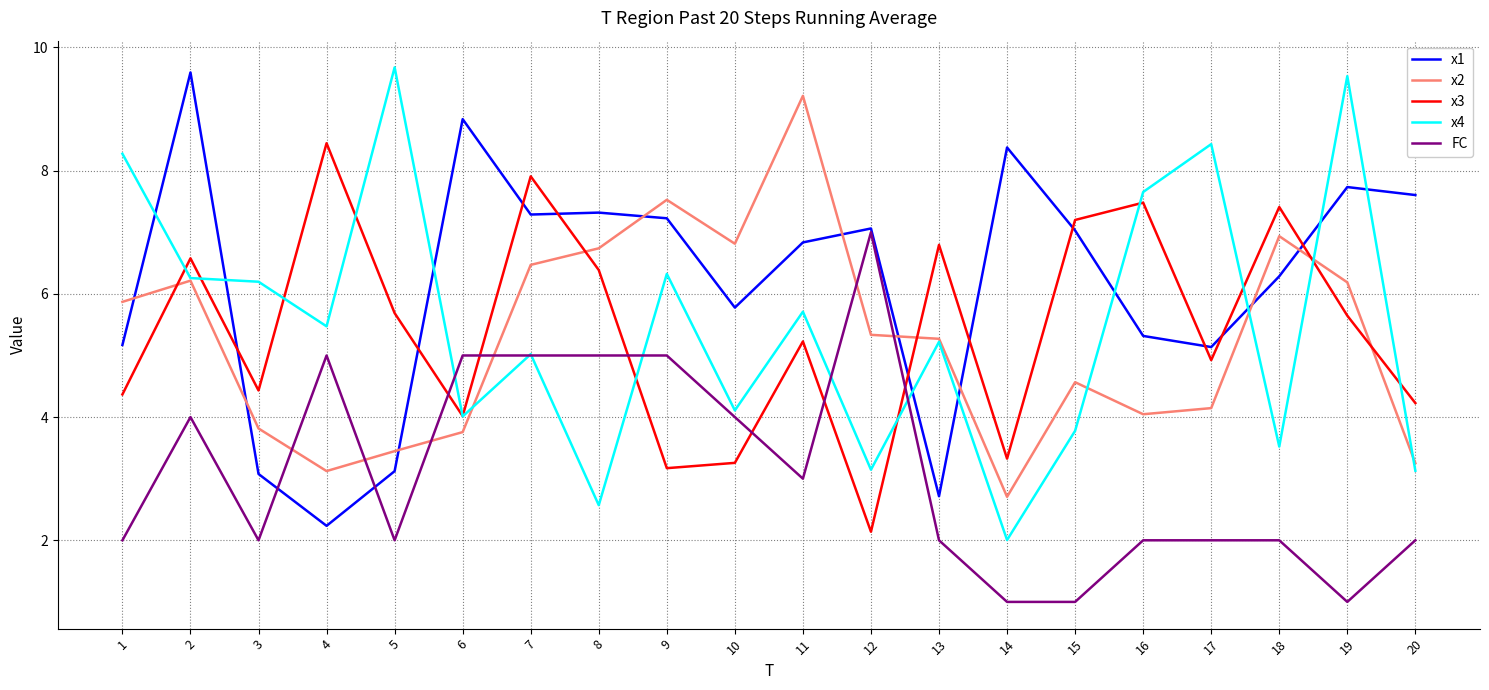

Rank the series by their maximum value, from highest to lowest.

x4, x1, x2, x3, FC